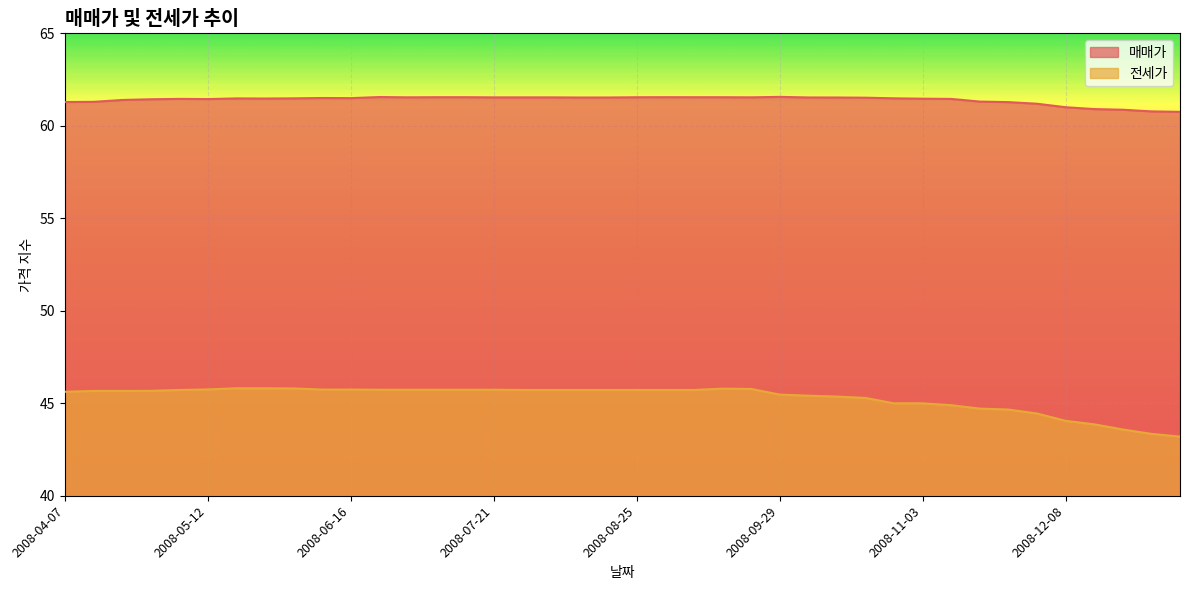

Rank the series by their maximum value, from highest to lowest.

매매가, 전세가